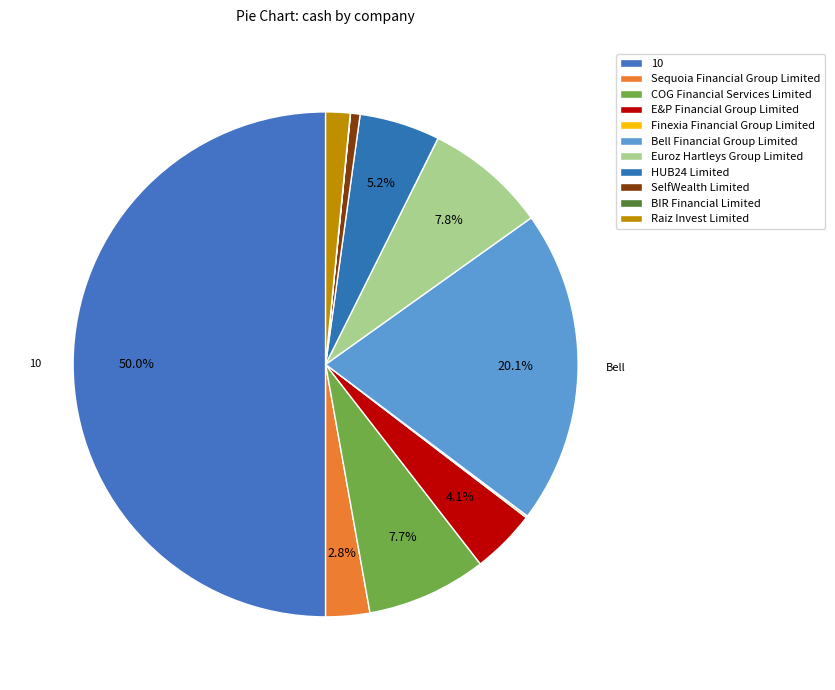

Is it true that Bell Financial Group Limited is 20% of the pie?

True